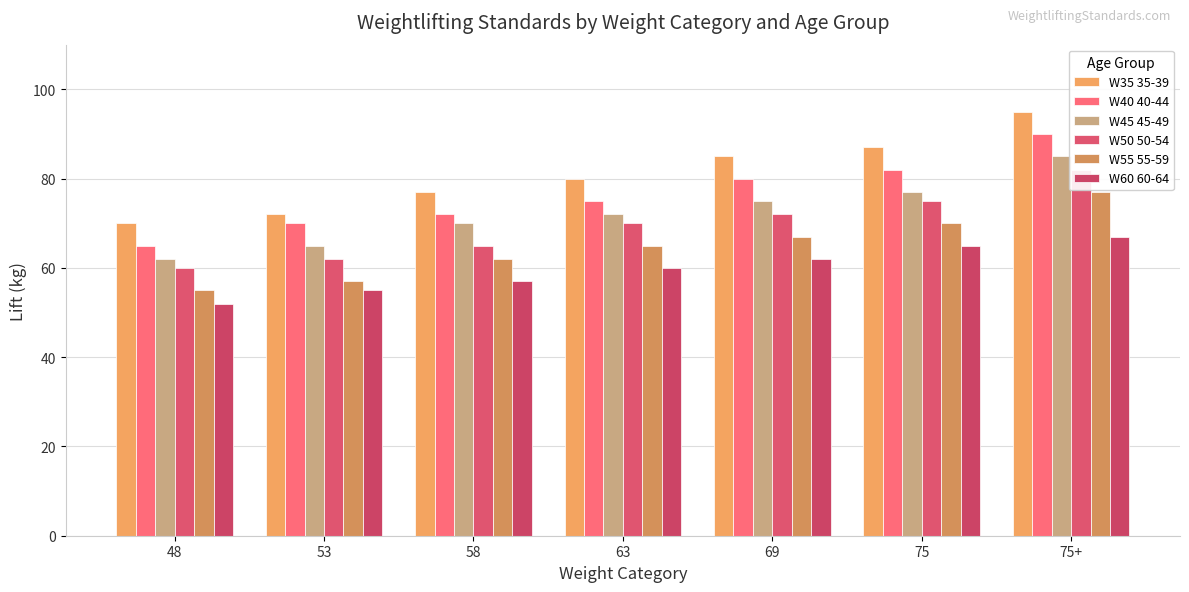

Reading left to right, what are all the values shown in this chart?

W35 35-39: 70	72	77	80	85	87	95
W40 40-44: 65	70	72	75	80	82	90
W45 45-49: 62	65	70	72	75	77	85
W50 50-54: 60	62	65	70	72	75	82
W55 55-59: 55	57	62	65	67	70	77
W60 60-64: 52	55	57	60	62	65	67